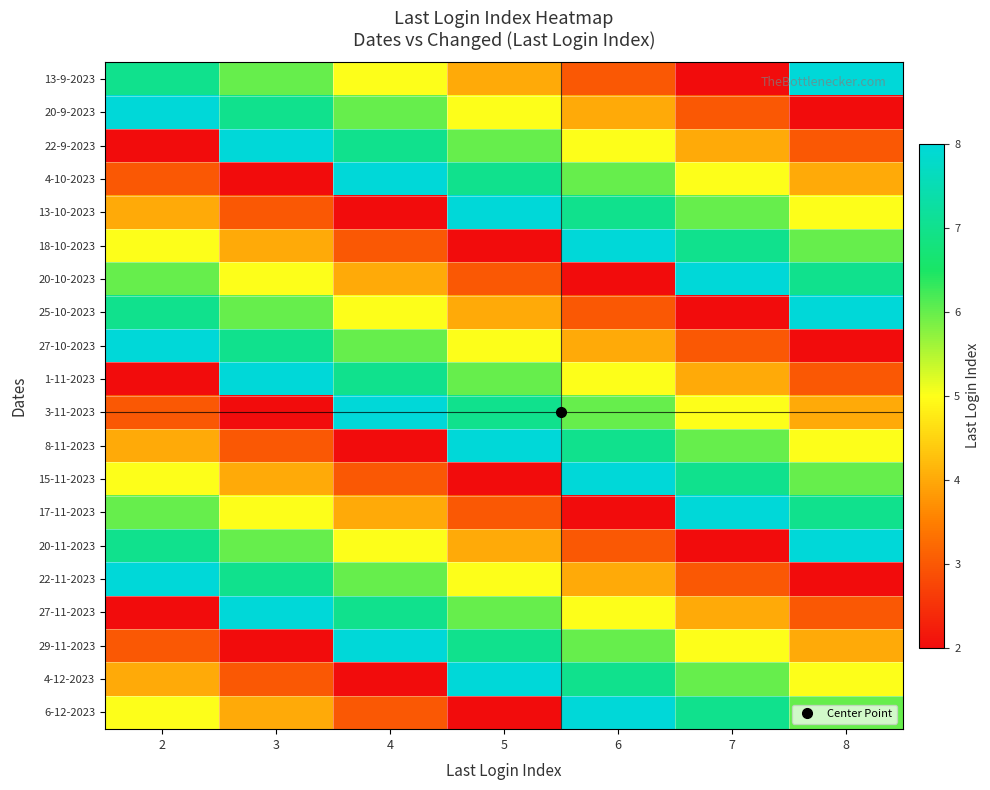

Reading right to left, what are all the values shown in this chart?

13-9-2023: 8=8	7=2	6=3	5=4	4=5	3=6	2=7
20-9-2023: 8=2	7=3	6=4	5=5	4=6	3=7	2=8
22-9-2023: 8=3	7=4	6=5	5=6	4=7	3=8	2=2
4-10-2023: 8=4	7=5	6=6	5=7	4=8	3=2	2=3
13-10-2023: 8=5	7=6	6=7	5=8	4=2	3=3	2=4
18-10-2023: 8=6	7=7	6=8	5=2	4=3	3=4	2=5
20-10-2023: 8=7	7=8	6=2	5=3	4=4	3=5	2=6
25-10-2023: 8=8	7=2	6=3	5=4	4=5	3=6	2=7
27-10-2023: 8=2	7=3	6=4	5=5	4=6	3=7	2=8
1-11-2023: 8=3	7=4	6=5	5=6	4=7	3=8	2=2
3-11-2023: 8=4	7=5	6=6	5=7	4=8	3=2	2=3
8-11-2023: 8=5	7=6	6=7	5=8	4=2	3=3	2=4
15-11-2023: 8=6	7=7	6=8	5=2	4=3	3=4	2=5
17-11-2023: 8=7	7=8	6=2	5=3	4=4	3=5	2=6
20-11-2023: 8=8	7=2	6=3	5=4	4=5	3=6	2=7
22-11-2023: 8=2	7=3	6=4	5=5	4=6	3=7	2=8
27-11-2023: 8=3	7=4	6=5	5=6	4=7	3=8	2=2
29-11-2023: 8=4	7=5	6=6	5=7	4=8	3=2	2=3
4-12-2023: 8=5	7=6	6=7	5=8	4=2	3=3	2=4
6-12-2023: 8=6	7=7	6=8	5=2	4=3	3=4	2=5